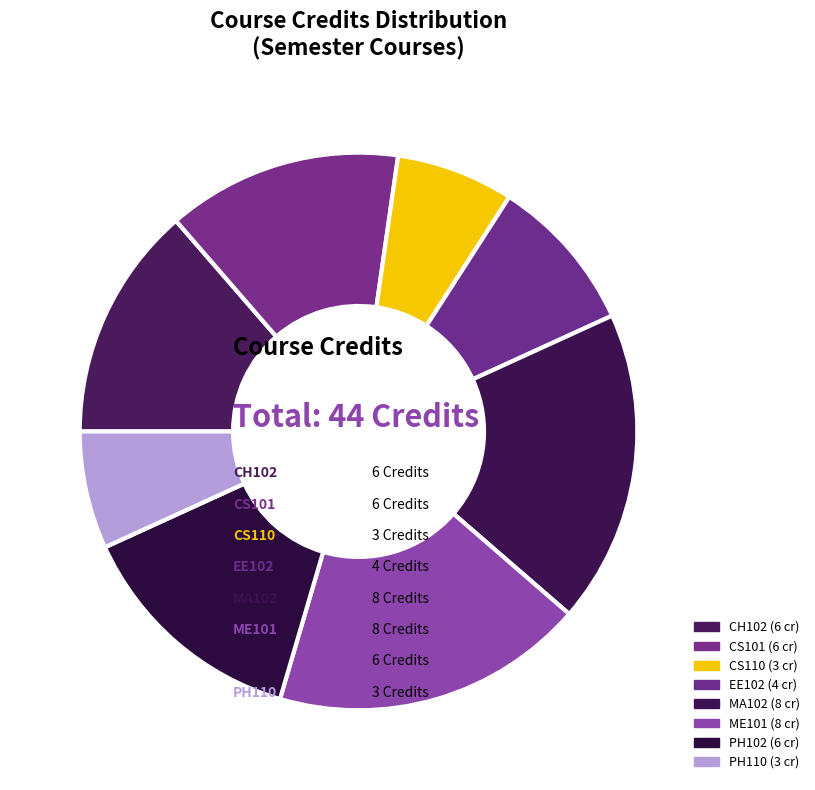

Which category has the biggest portion of the pie?

MA102